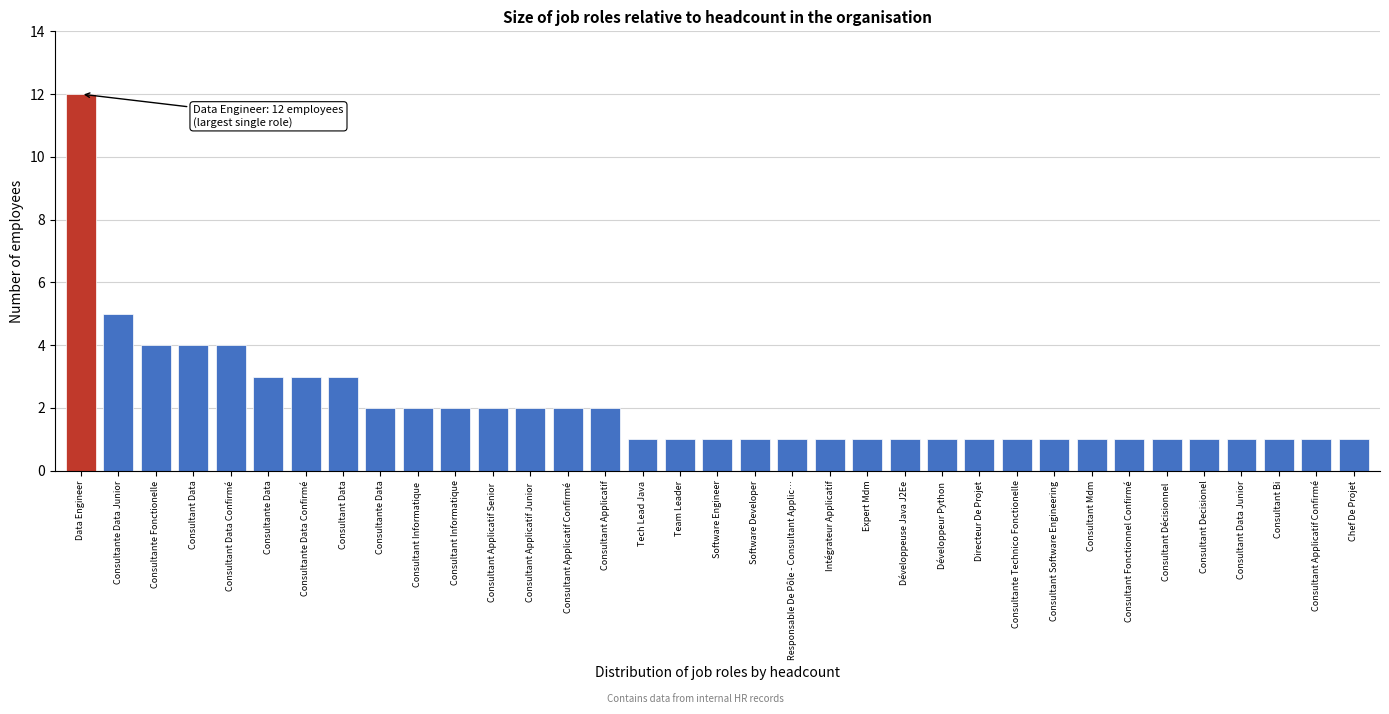

What position from the right is Consultant Applicatif Confirmé?

2